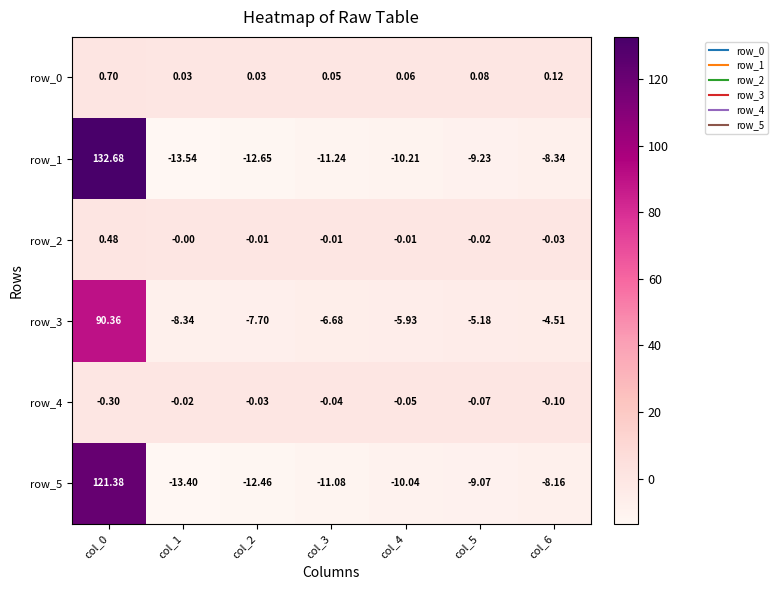

Is the value of row_3 at col_2 greater than the value of row_0 at col_4?

No